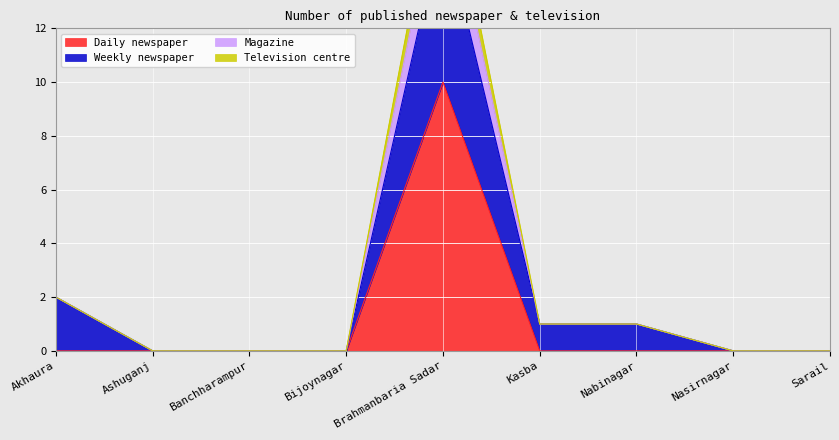

Is it true that Magazine equals 0 at Bijoynagar?

True